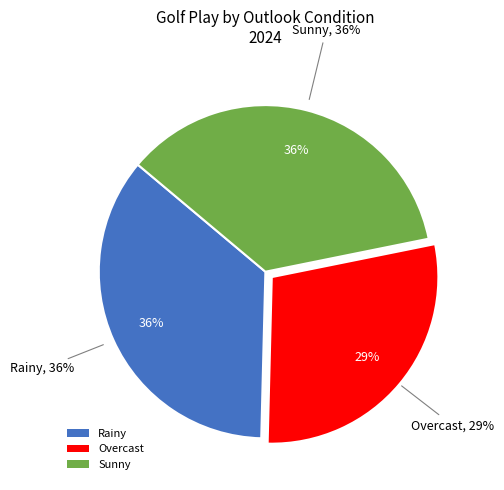

What is the ratio of the value at Overcast to the value at Rainy?

0.8